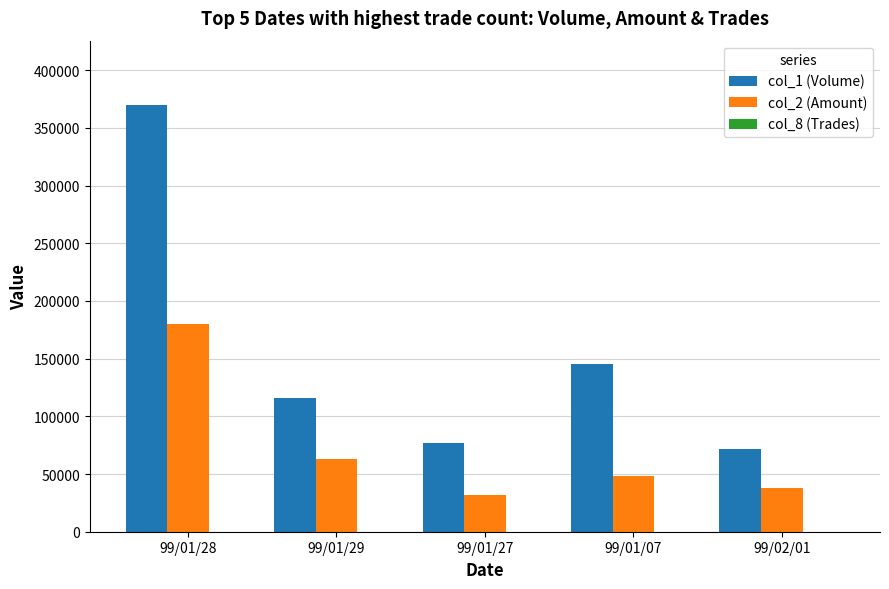

What is the total value across all series at 99/01/27?

109218